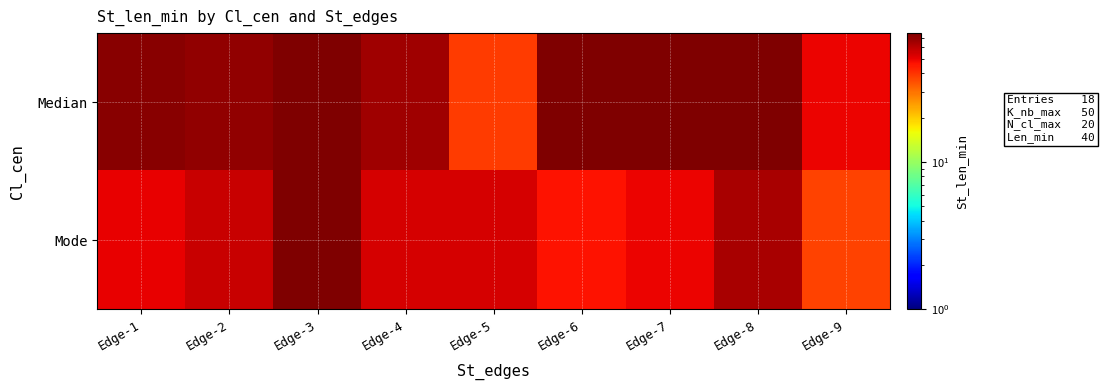

What is the difference between the highest and lowest values at Edge-2?

12.4